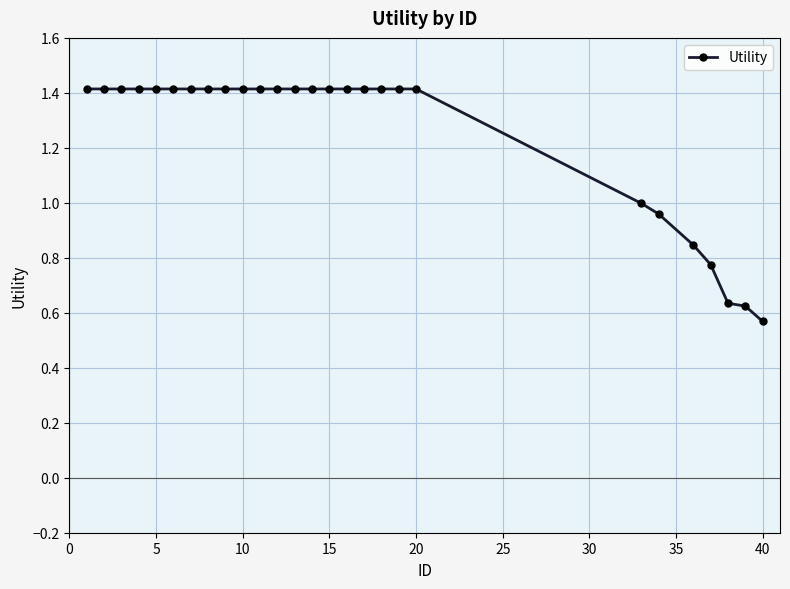

What is the greatest value displayed?

1.4